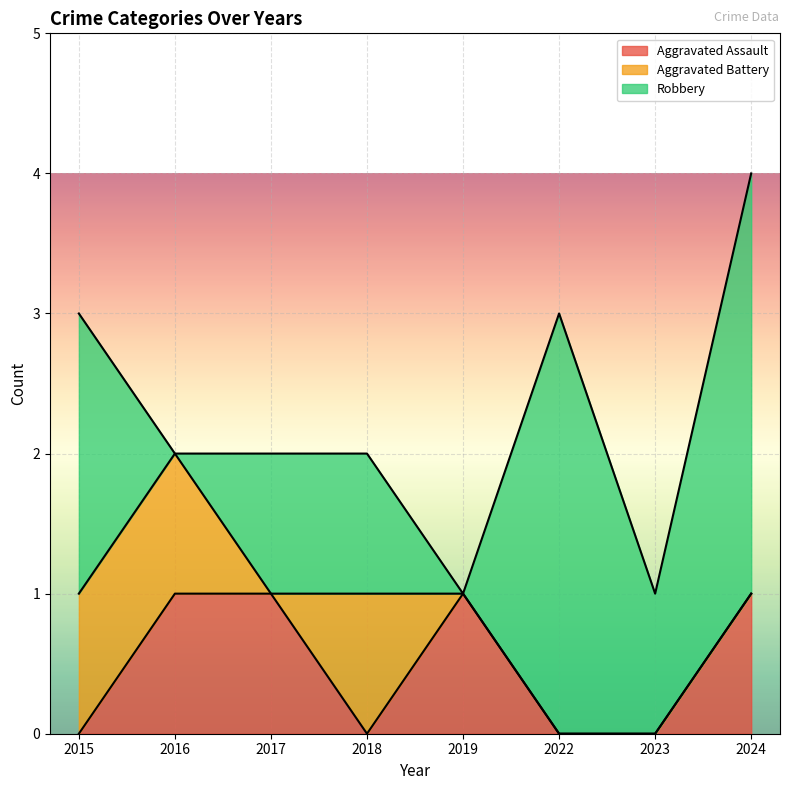

Which series ends up on top after the final intersection of Aggravated Assault and Aggravated Battery?

Aggravated Assault